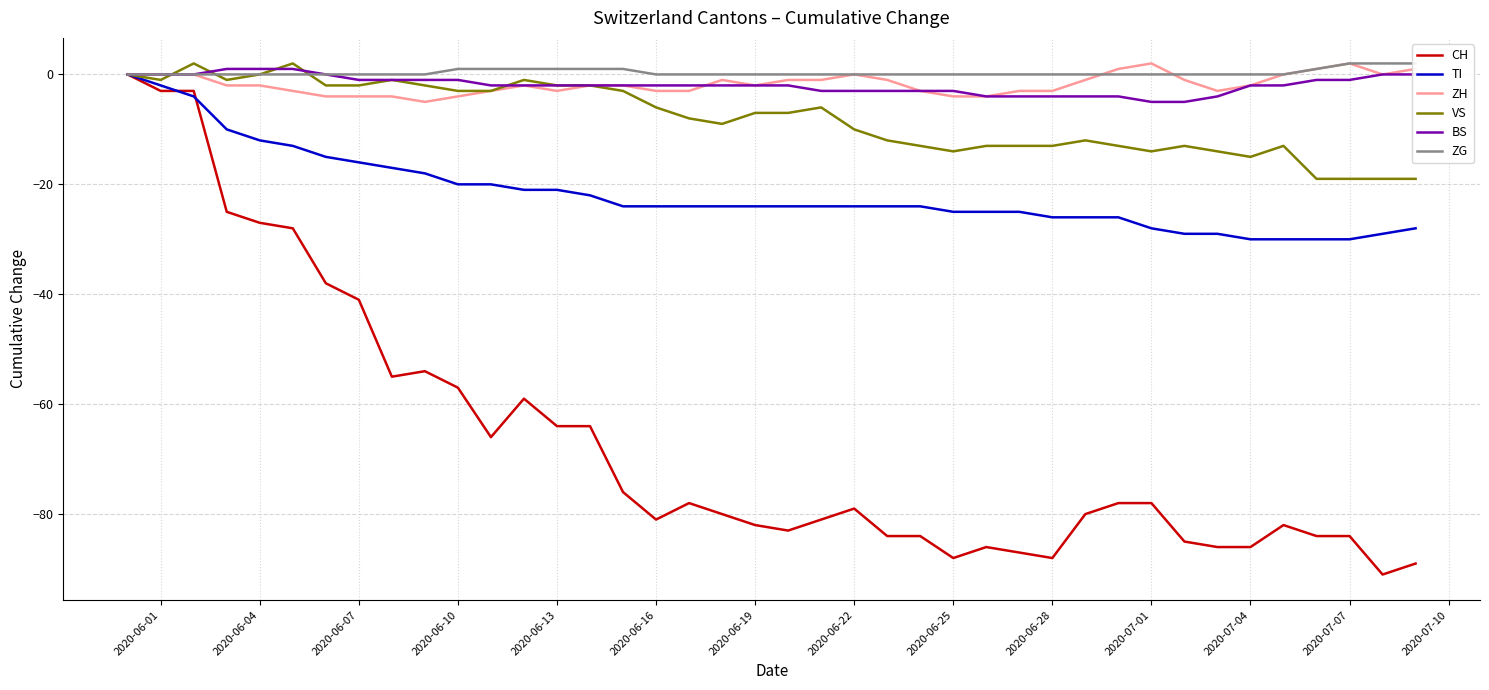

Reading left to right, list all the values displayed in this chart.

CH: 0	-3	-3	-25	-27	-28	-38	-41	-55	-54	-57	-66	-59	-64	-64	-76	-81	-78	-80	-82	-83	-81	-79	-84	-84	-88	-86	-87	-88	-80	-78	-78	-85	-86	-86	-82	-84	-84	-91	-89
TI: 0	-2	-4	-10	-12	-13	-15	-16	-17	-18	-20	-20	-21	-21	-22	-24	-24	-24	-24	-24	-24	-24	-24	-24	-24	-25	-25	-25	-26	-26	-26	-28	-29	-29	-30	-30	-30	-30	-29	-28
ZH: 0	0	0	-2	-2	-3	-4	-4	-4	-5	-4	-3	-2	-3	-2	-2	-3	-3	-1	-2	-1	-1	0	-1	-3	-4	-4	-3	-3	-1	1	2	-1	-3	-2	0	1	2	0	1
VS: 0	-1	2	-1	0	2	-2	-2	-1	-2	-3	-3	-1	-2	-2	-3	-6	-8	-9	-7	-7	-6	-10	-12	-13	-14	-13	-13	-13	-12	-13	-14	-13	-14	-15	-13	-19	-19	-19	-19
BS: 0	0	0	1	1	1	0	-1	-1	-1	-1	-2	-2	-2	-2	-2	-2	-2	-2	-2	-2	-3	-3	-3	-3	-3	-4	-4	-4	-4	-4	-5	-5	-4	-2	-2	-1	-1	0	0
ZG: 0	0	0	0	0	0	0	0	0	0	1	1	1	1	1	1	0	0	0	0	0	0	0	0	0	0	0	0	0	0	0	0	0	0	0	0	1	2	2	2